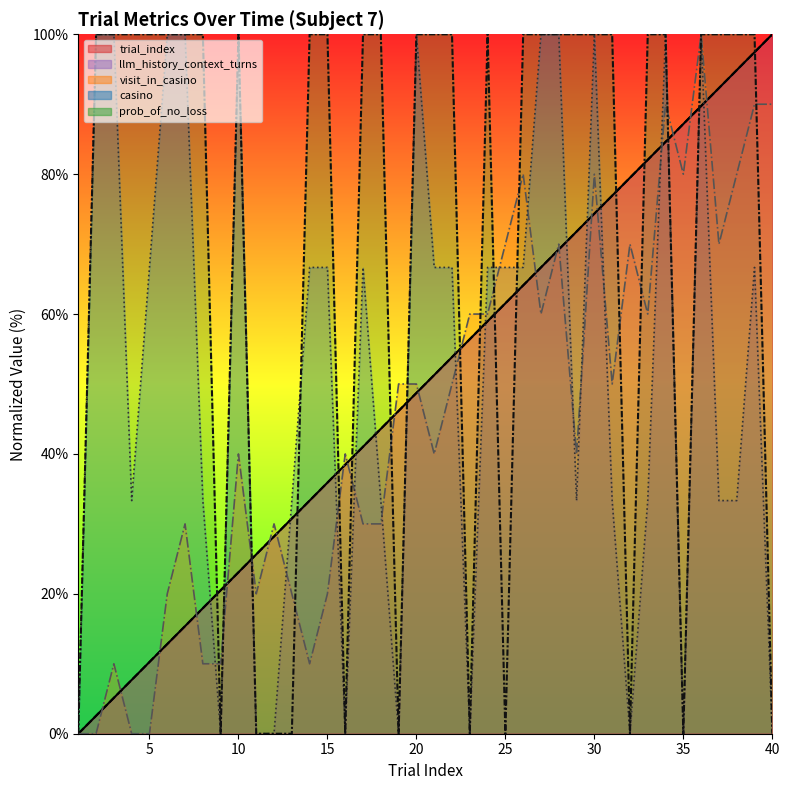

What are all the series names shown in the legend?

trial_index, llm_history_context_turns, visit_in_casino, casino, prob_of_no_loss